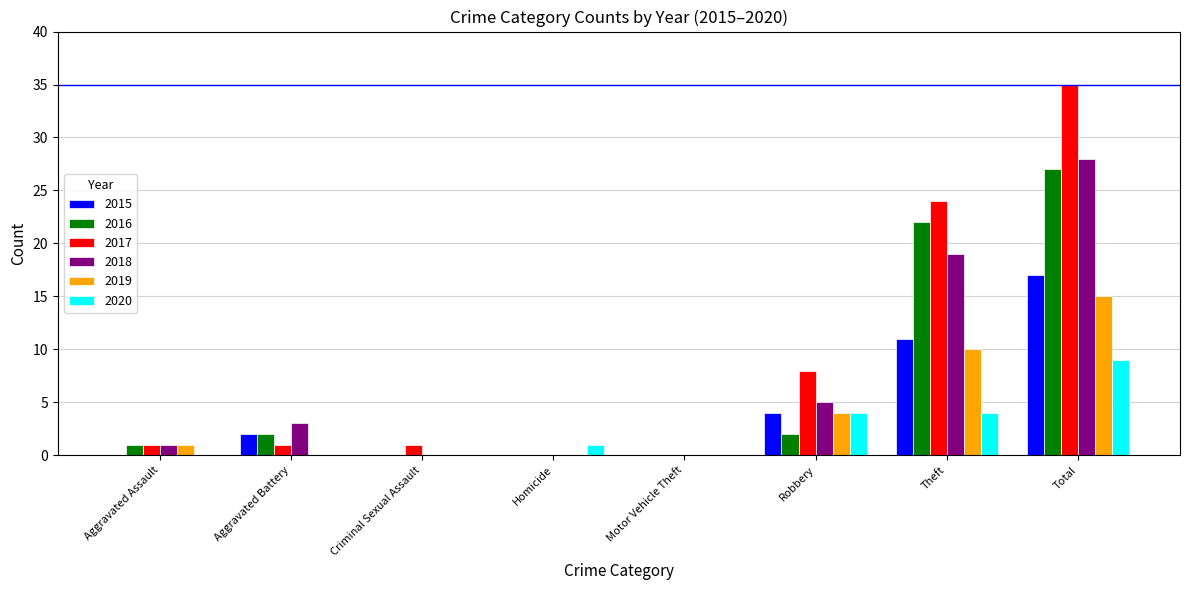

Are the bars grouped side by side (vs. stacked)?

Yes